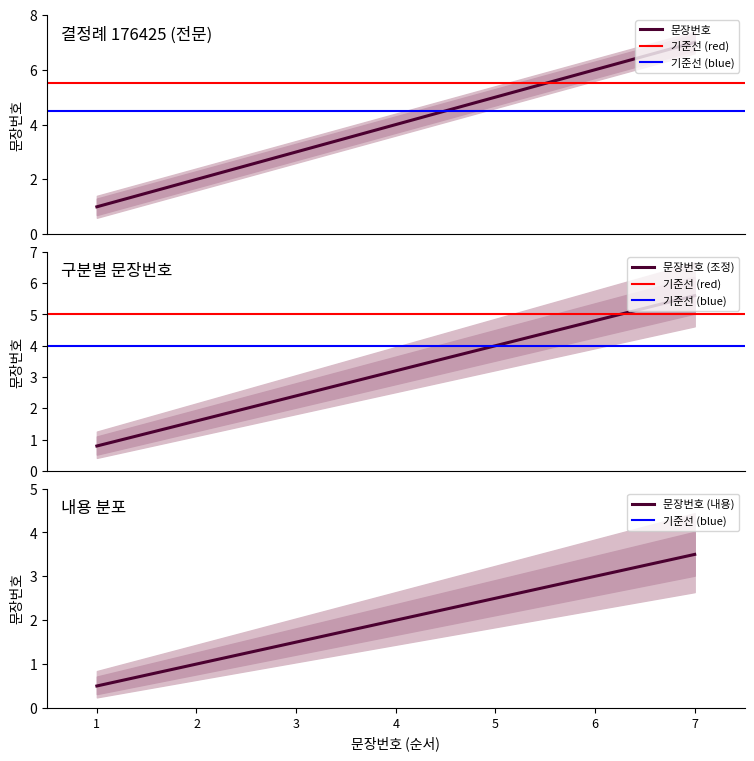

At which label does the data first exceed 4?

전문_5